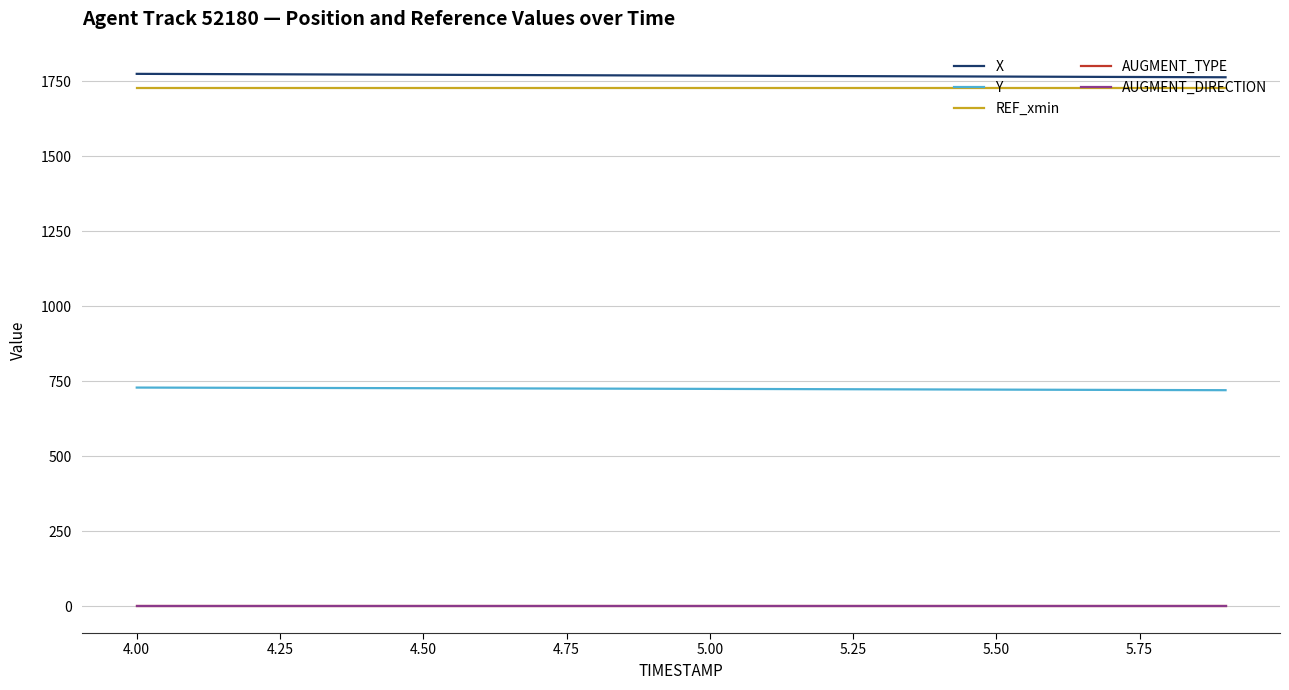

True or false: AUGMENT_TYPE and X intersect in this chart.

False